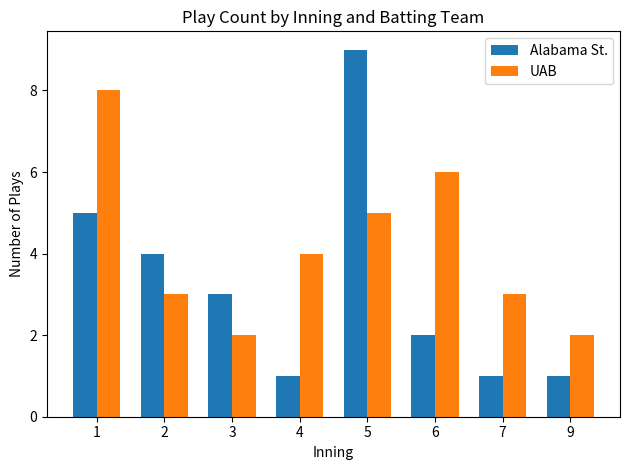

Reading left to right, list all the values displayed in this chart.

Alabama St.: 1=5	2=4	3=3	4=1	5=9	6=2	7=1	9=1
UAB: 1=8	2=3	3=2	4=4	5=5	6=6	7=3	9=2